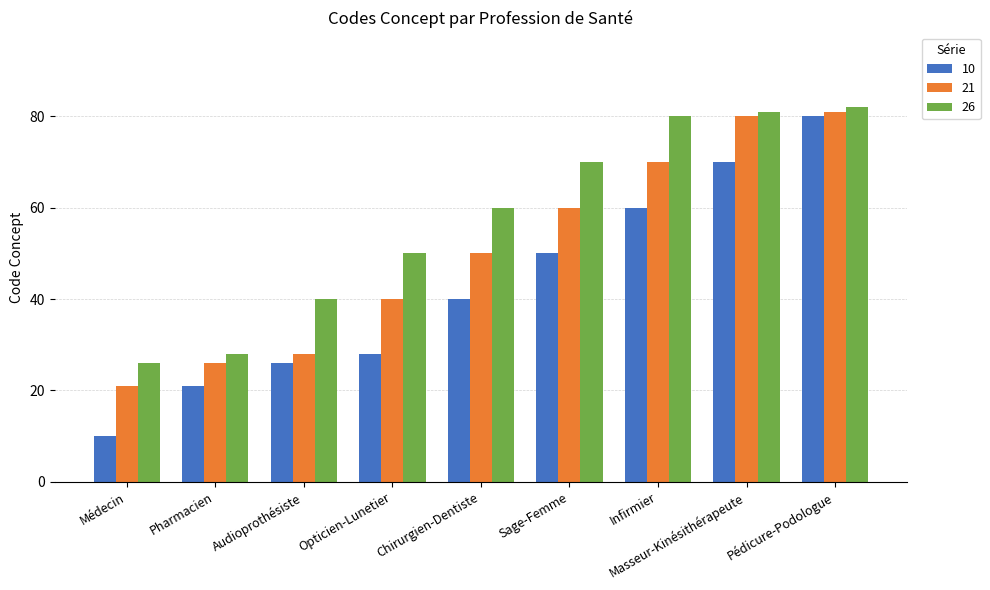

How many groups of bars are there?

9